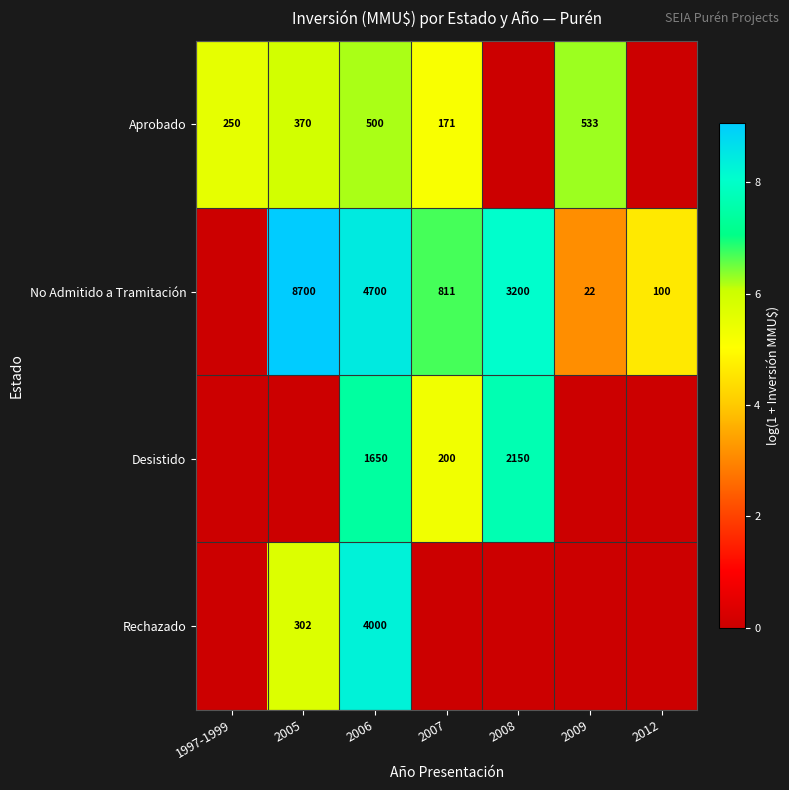

Is it true that No Admitido a Tramitación equals 156 at 2012?

False